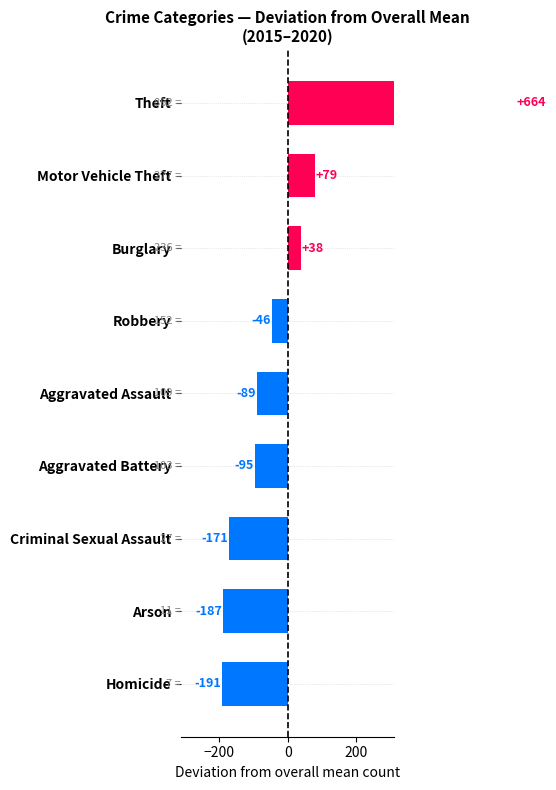

True or false: 2016 has a value of 11 at Arson.

False